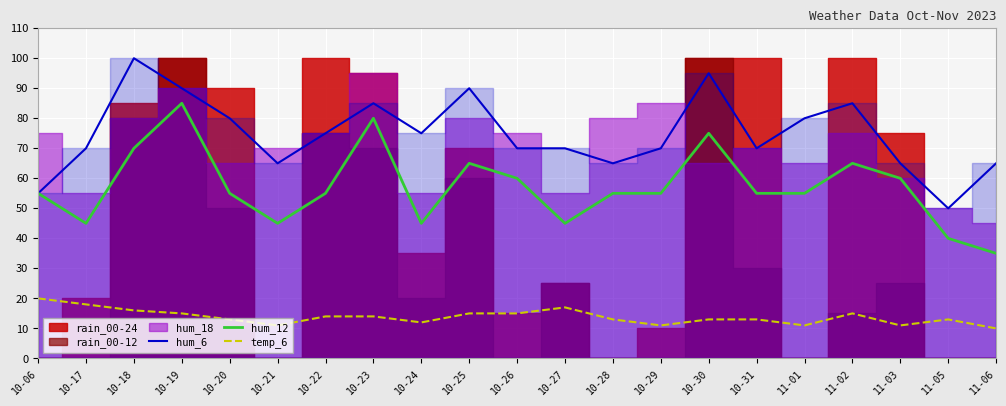

True or false: temp_6 and hum_6 intersect in this chart.

False